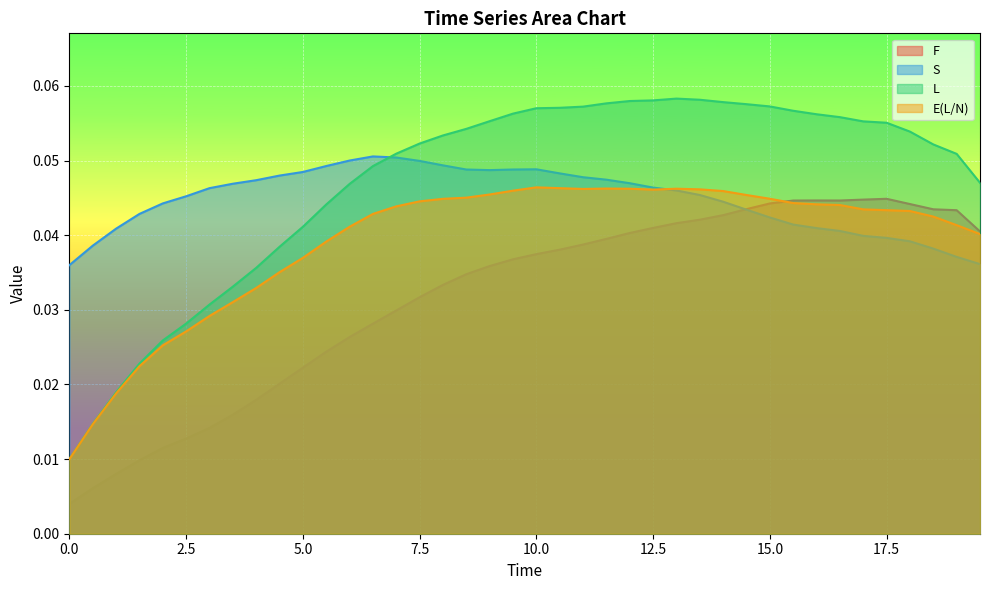

In F, how many points are higher than both neighbors (excluding endpoints)?

2